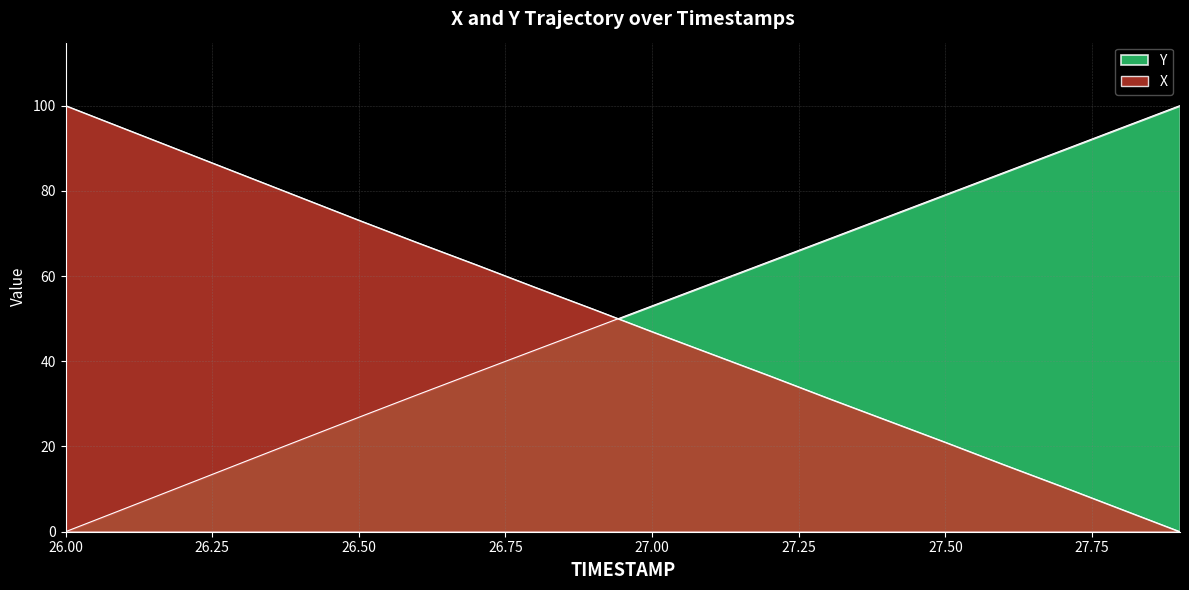

What are all the series names shown in the legend?

X, Y